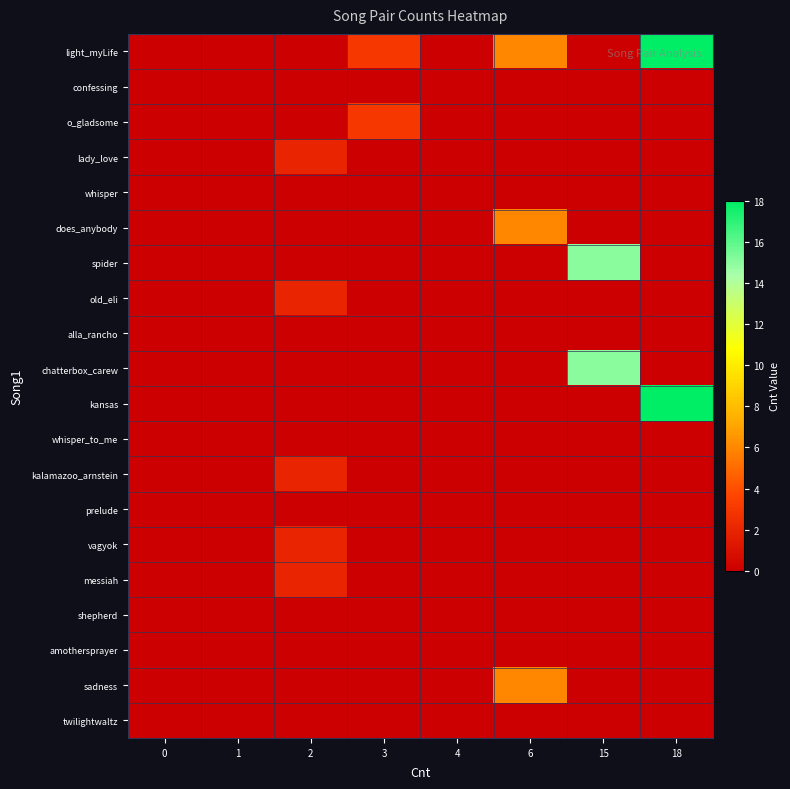

Which has a higher value, 3 or 6?

6